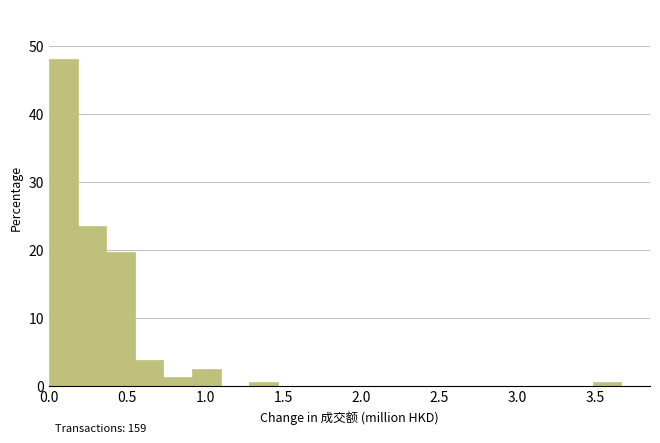

Read against the x-axis, roughly where is the centre of the tallest bar?

0.10